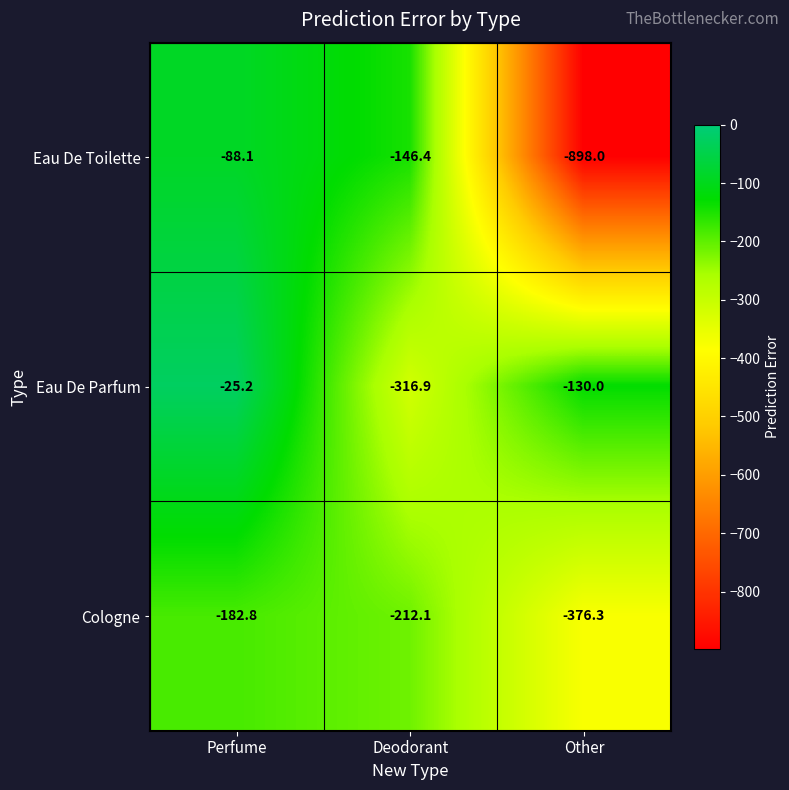

What is the difference between the Eau De Parfum values at Other and Perfume?

104.8